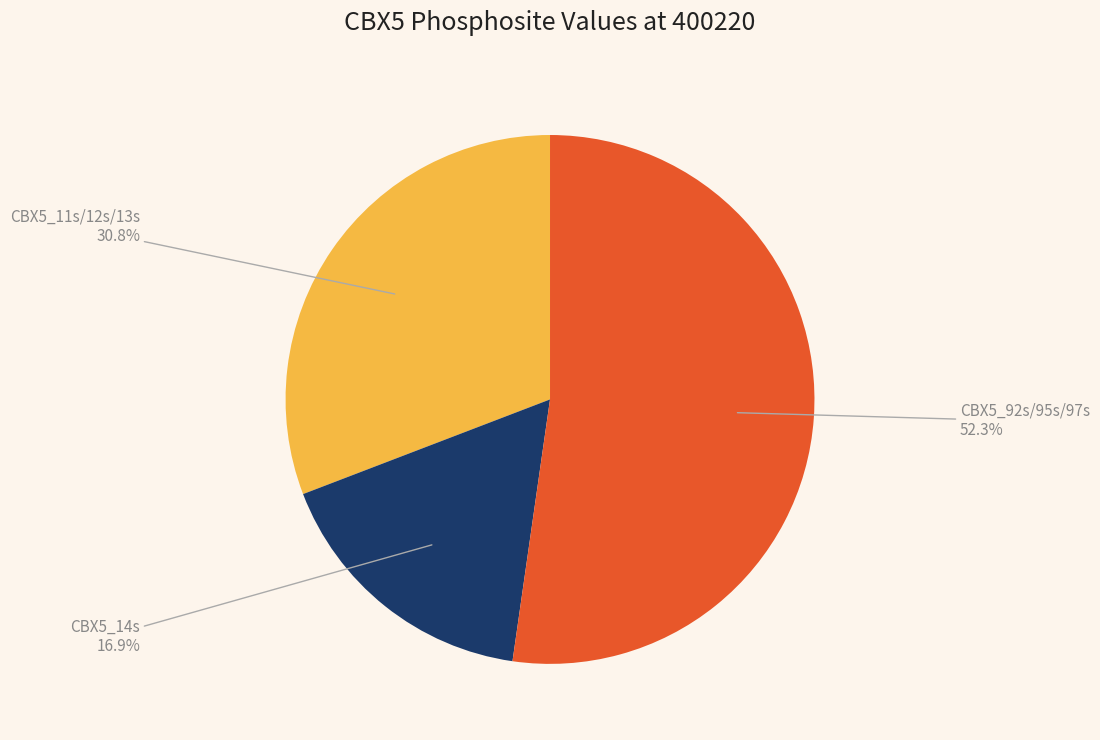

Approximately how many times larger is the value at CBX5_11s/12s/13s compared to CBX5_92s/95s/97s?

0.6